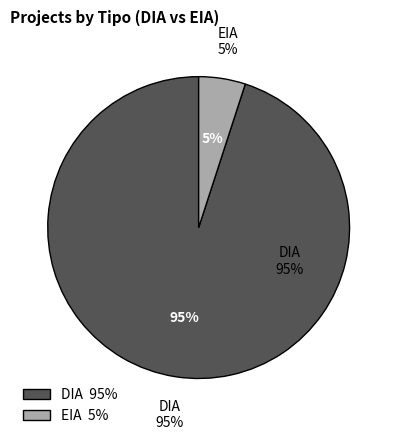

Does DIA account for over 50% of the chart?

Yes